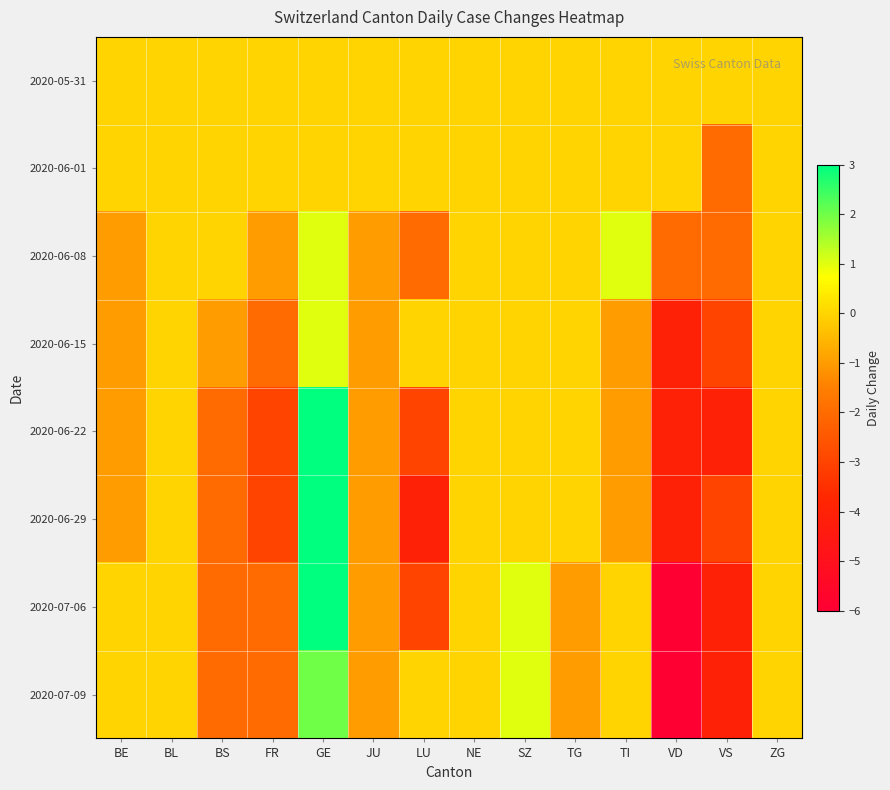

List the series in order of their peak value, lowest first.

2020-05-31, 2020-06-01, 2020-06-08, 2020-06-15, 2020-07-09, 2020-06-22, 2020-06-29, 2020-07-06